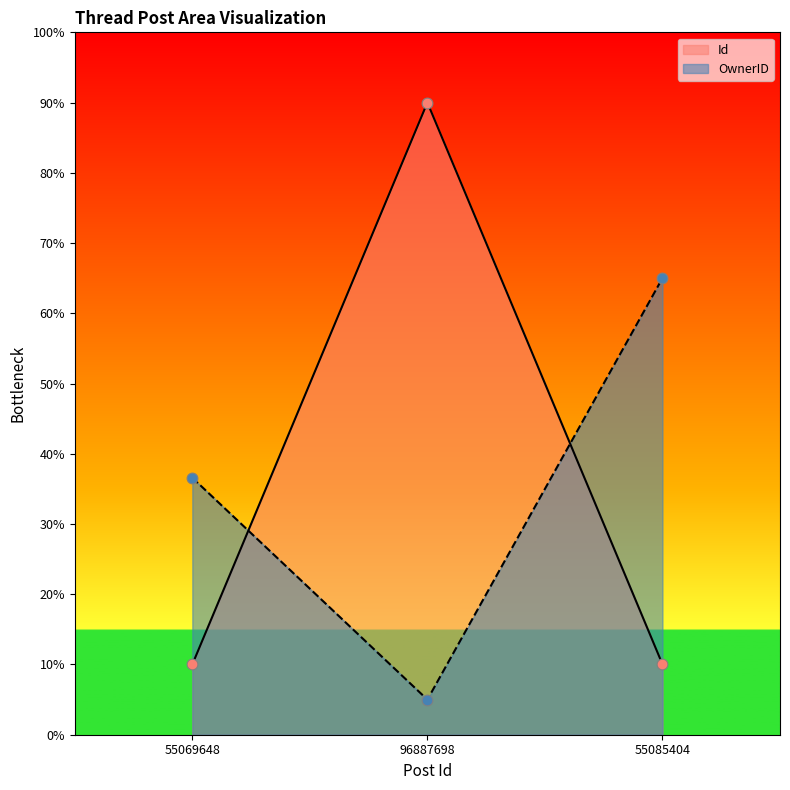

Which series contains the lowest Y value?

OwnerID